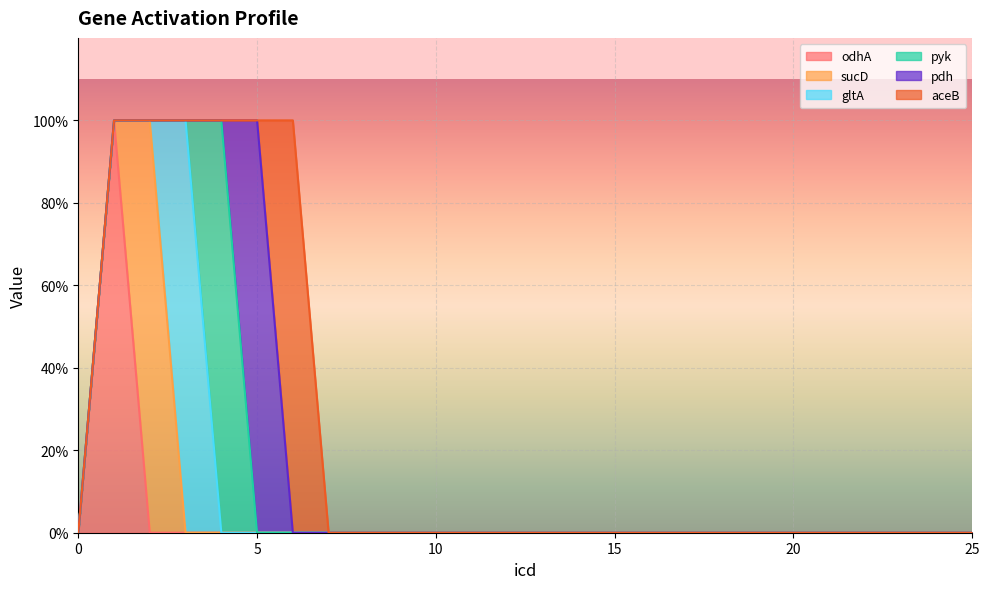

True or false: sucD and pyk intersect in this chart.

False